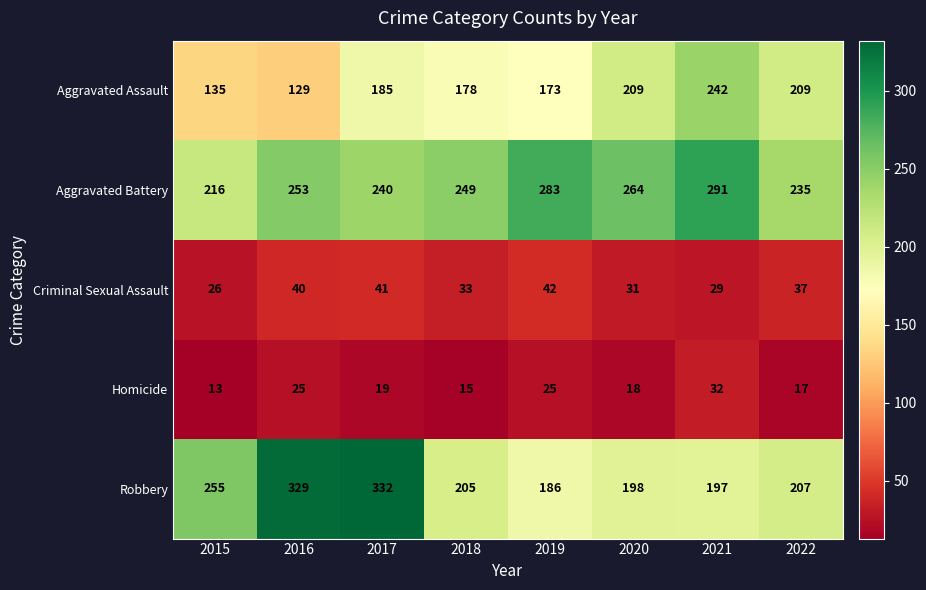

What is the sum of the Aggravated Battery values at 2017 and 2016?

493